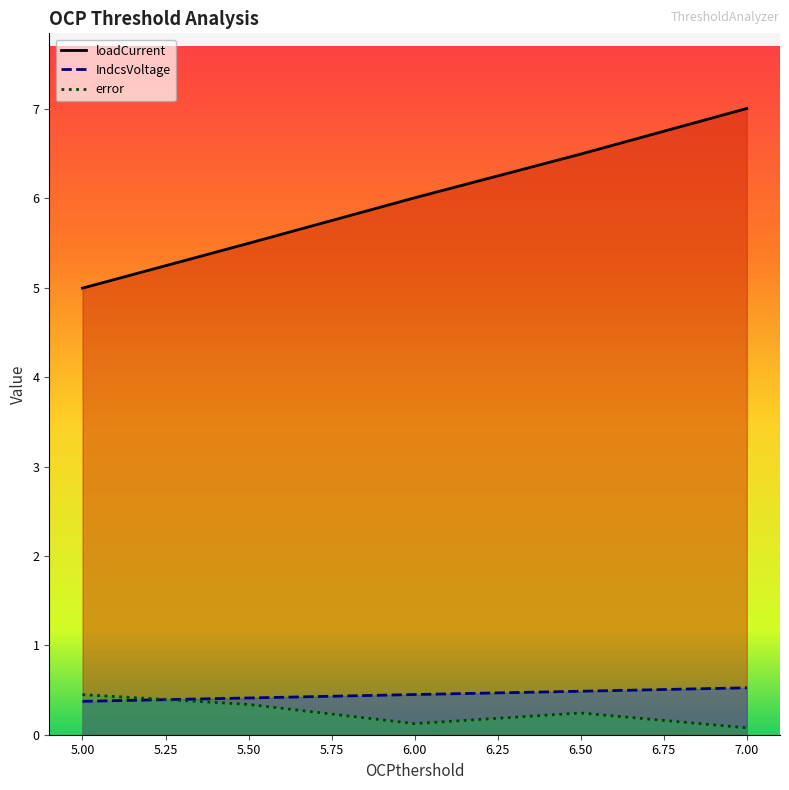

Which label corresponds to the largest value in the chart?

7.00